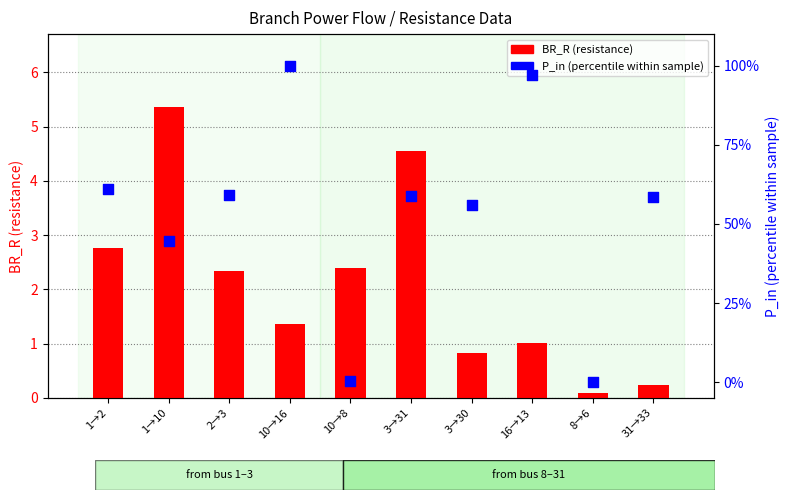

At which category is the sum across all series the highest?

10→16